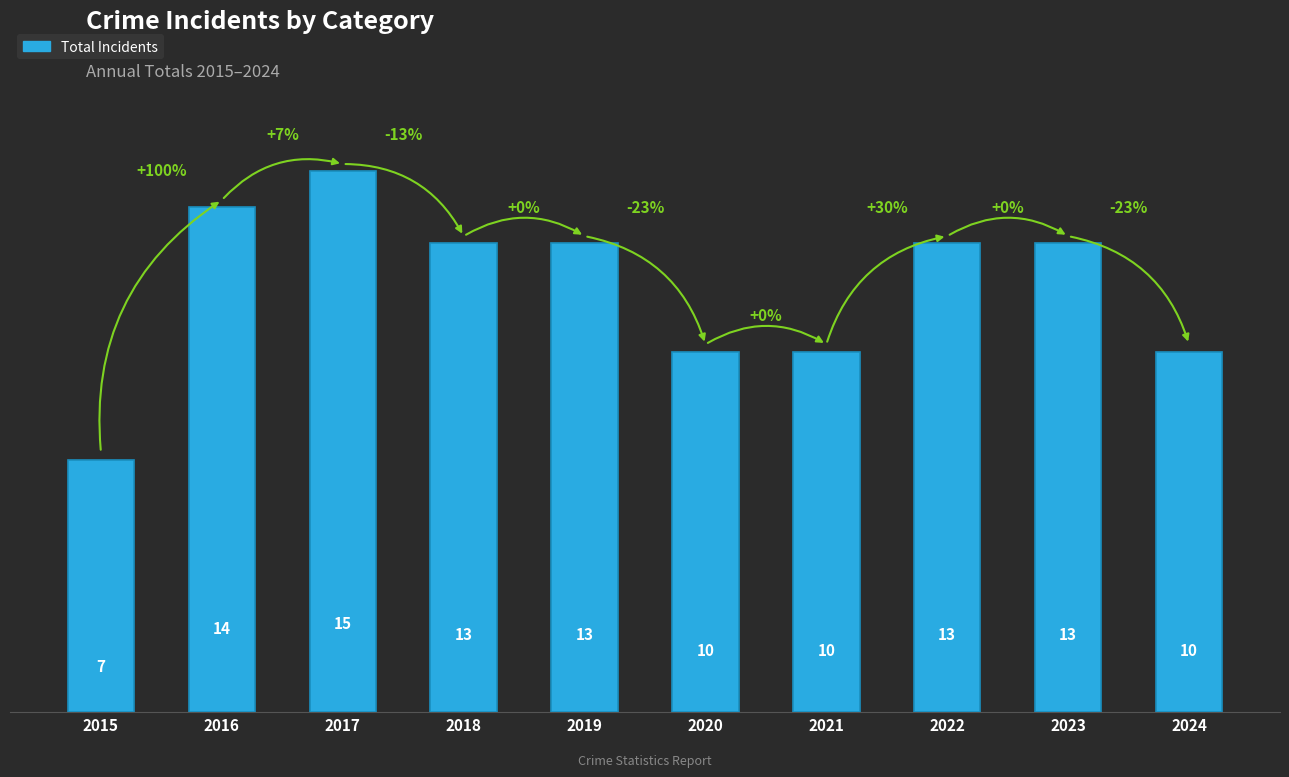

The chart shows a value of 21 at 2022. True or false?

False